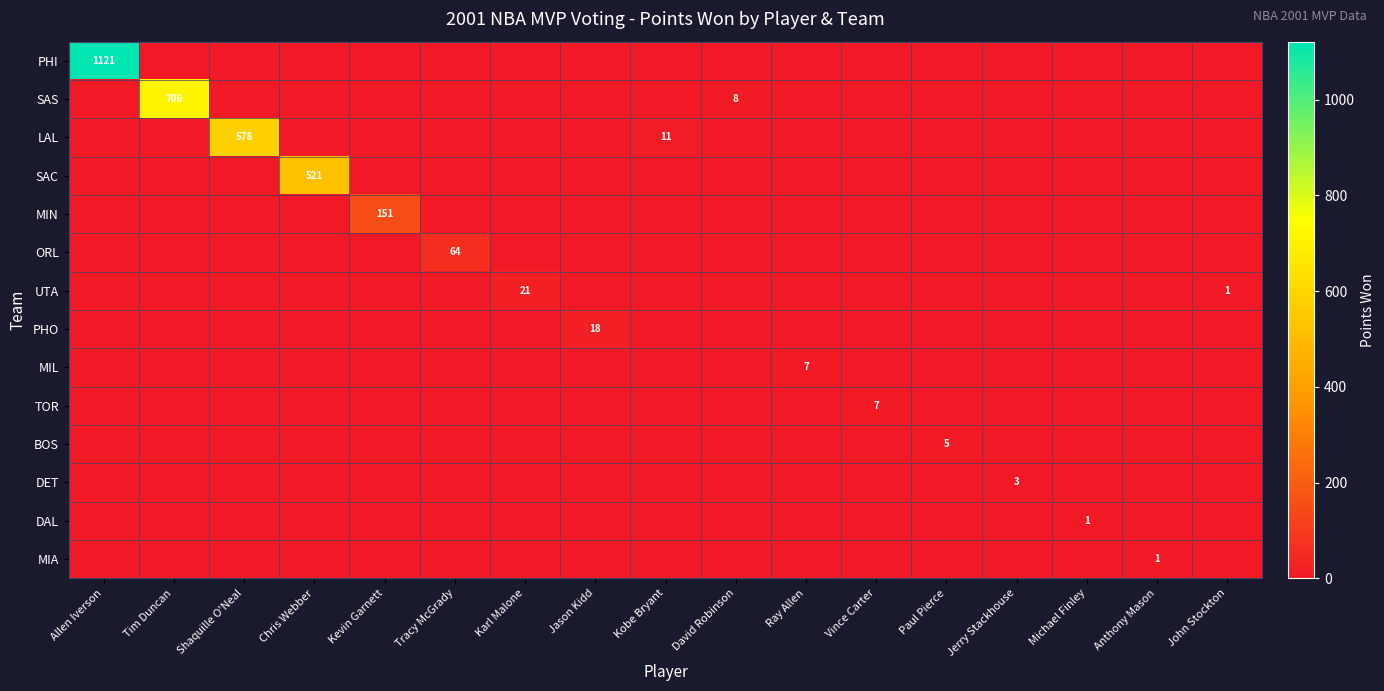

The value of DET at Jerry Stackhouse is 3. True or false?

True